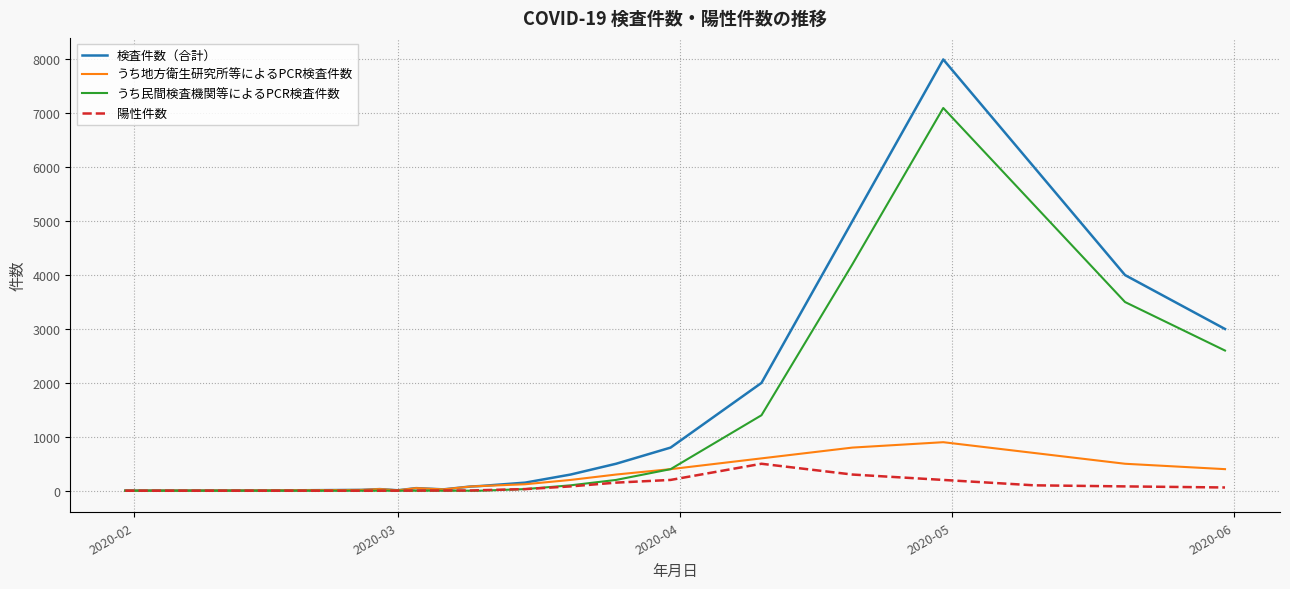

What are all the series names shown in the legend?

検査件数（合計）, うち地方衛生研究所等によるPCR検査件数, うち民間検査機関等によるPCR検査件数, 陽性件数